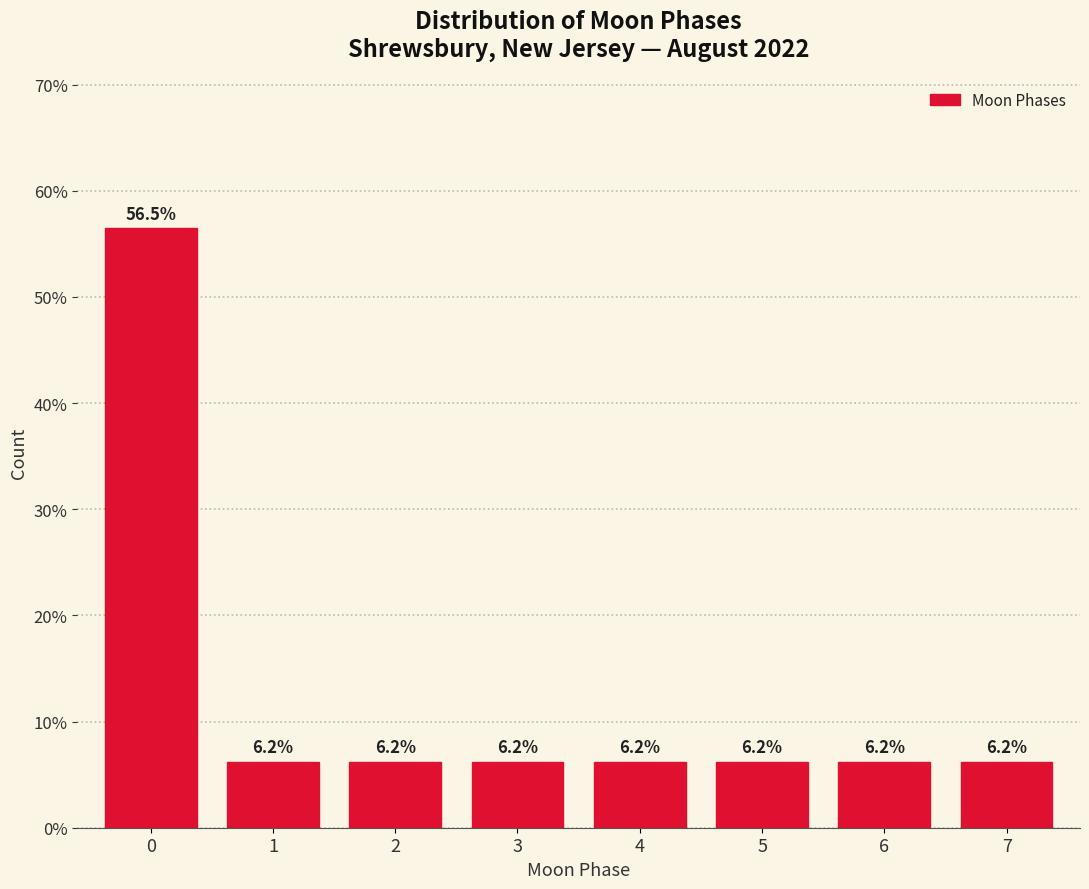

Reading left to right, list all the values displayed in this chart.

0=56.5	1=6.2	2=6.2	3=6.2	4=6.2	5=6.2	6=6.2	7=6.2